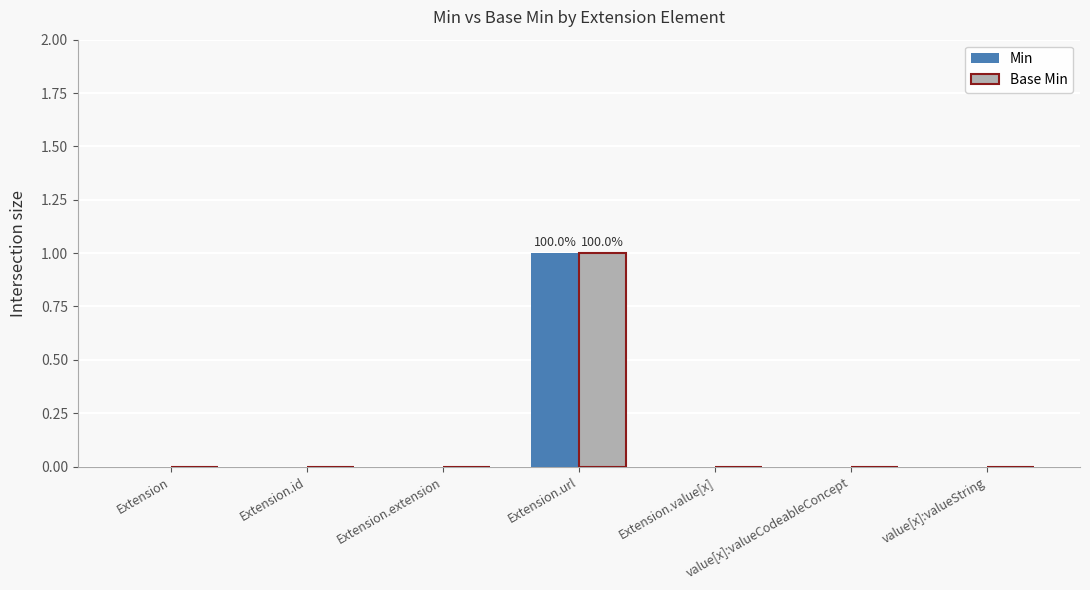

At which category is the sum across all series the highest?

Extension.url